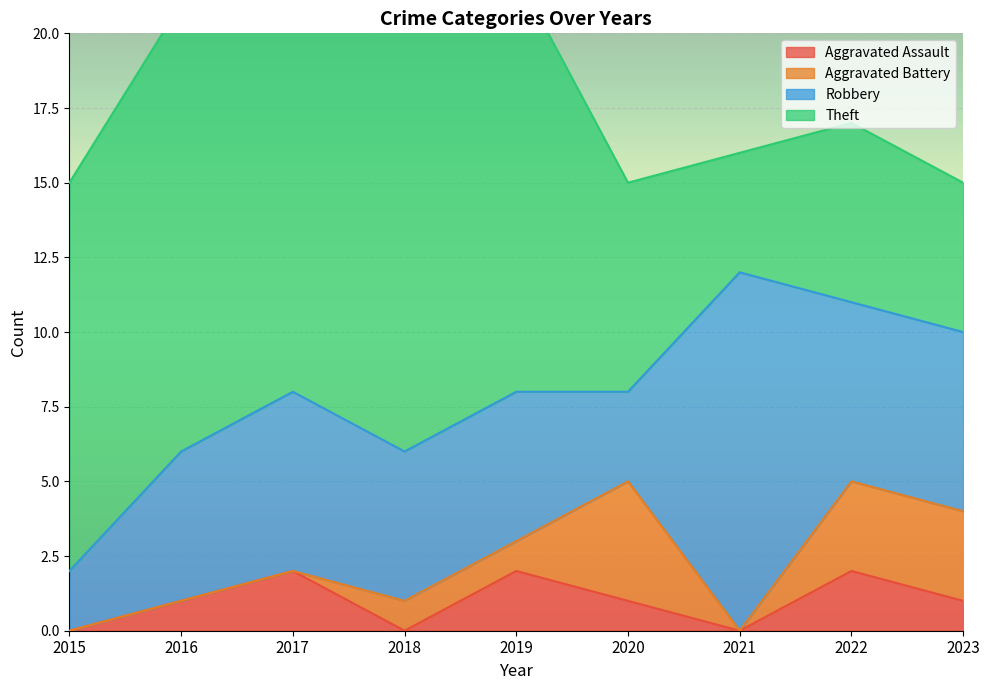

What is the average value of the Robbery series?

6